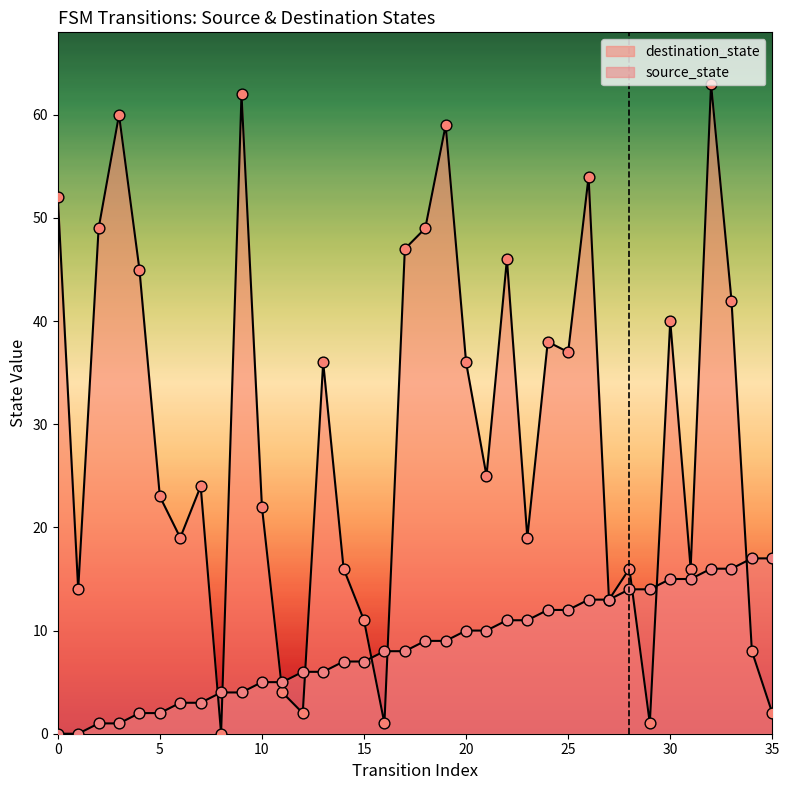

Is the value of destination_state at 23 greater than the value of source_state at 21?

Yes